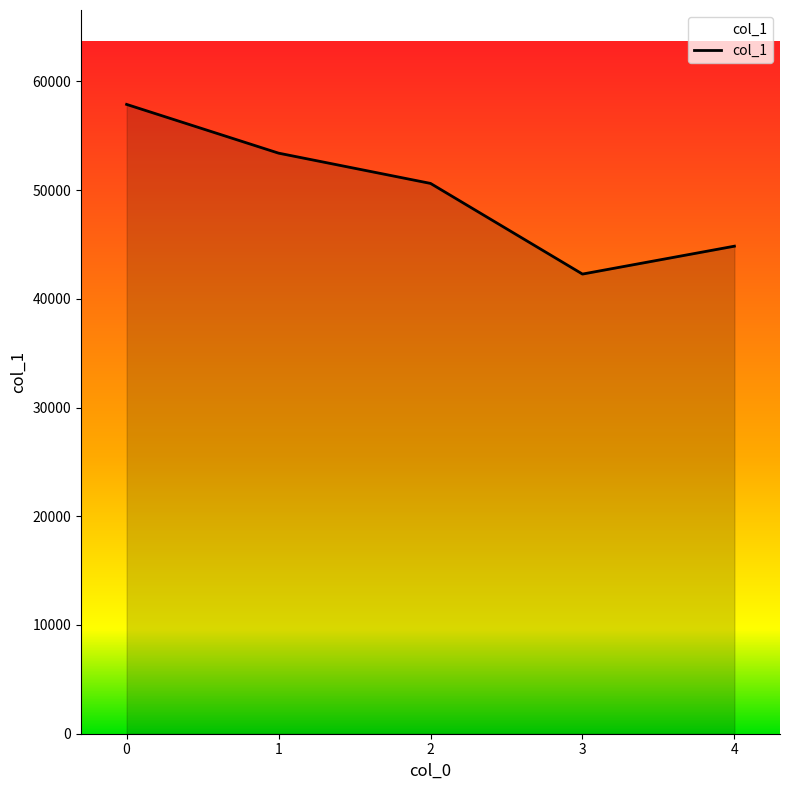

How many interior local valleys (lower than both neighbors) does the data have?

1